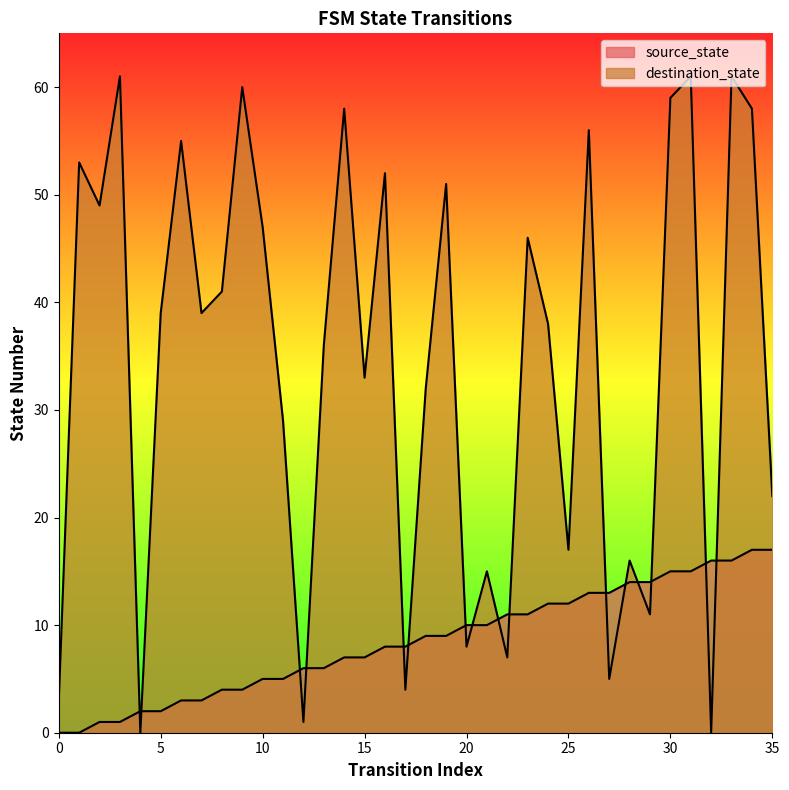

Reading left to right, what are all the values shown in this chart?

source_state: 0=0	1=0	2=1	3=1	4=2	5=2	6=3	7=3	8=4	9=4	10=5	11=5	12=6	13=6	14=7	15=7	16=8	17=8	18=9	19=9	20=10	21=10	22=11	23=11	24=12	25=12	26=13	27=13	28=14	29=14	30=15	31=15	32=16	33=16	34=17	35=17
destination_state: 0=3	1=53	2=49	3=61	4=0	5=39	6=55	7=39	8=41	9=60	10=47	11=29	12=1	13=36	14=58	15=33	16=52	17=4	18=32	19=51	20=8	21=15	22=7	23=46	24=38	25=17	26=56	27=5	28=16	29=11	30=59	31=61	32=0	33=61	34=58	35=22